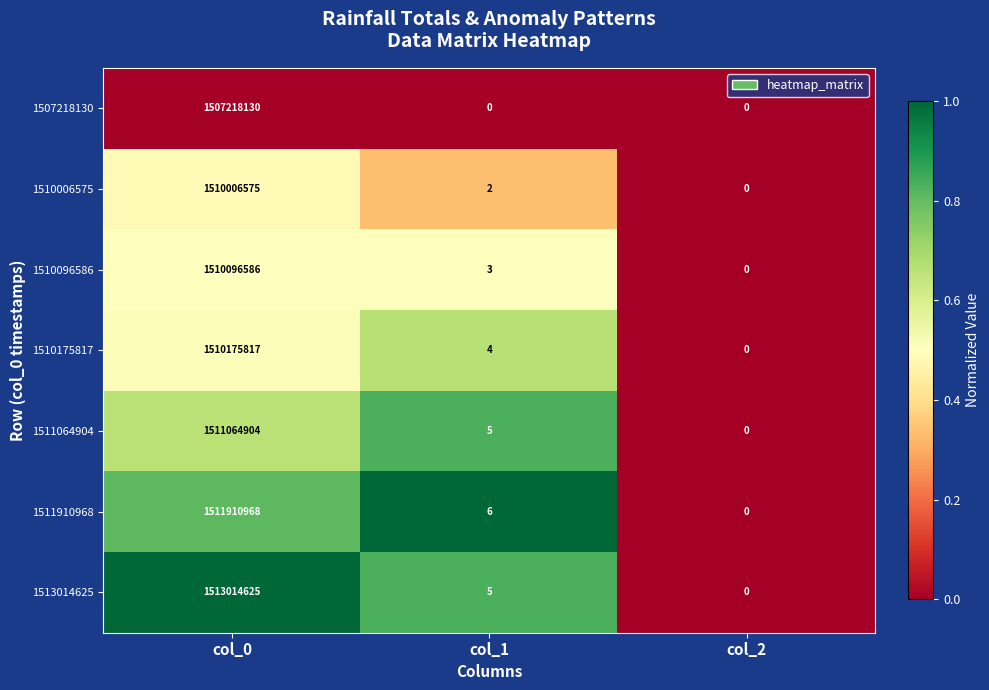

What is the difference between the maximum and minimum values in the 1513014625 series?

1513014625